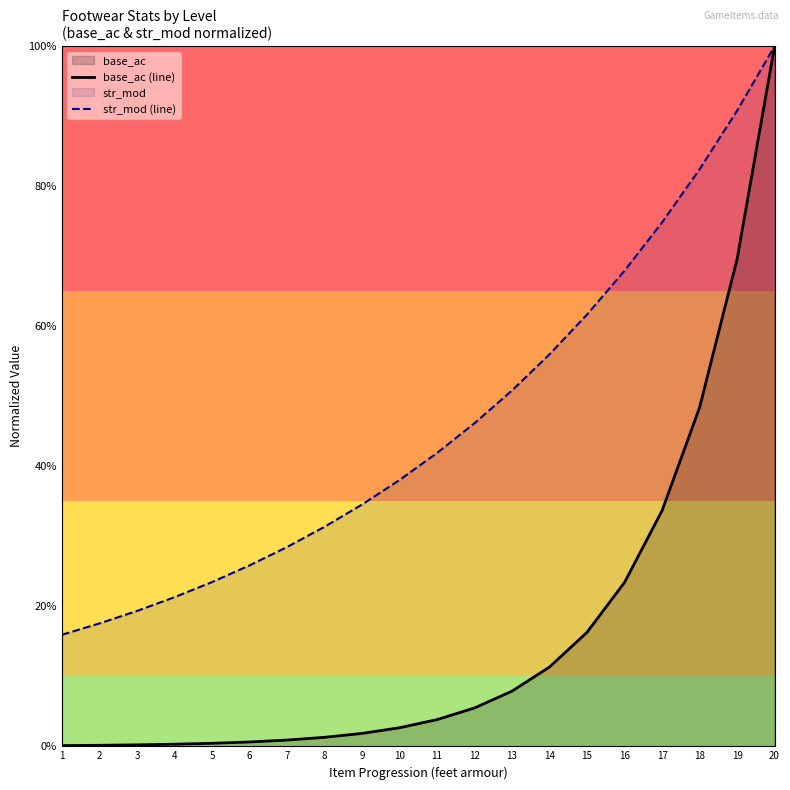

True or false: base_ac (line) and str_mod (line) intersect in this chart.

False